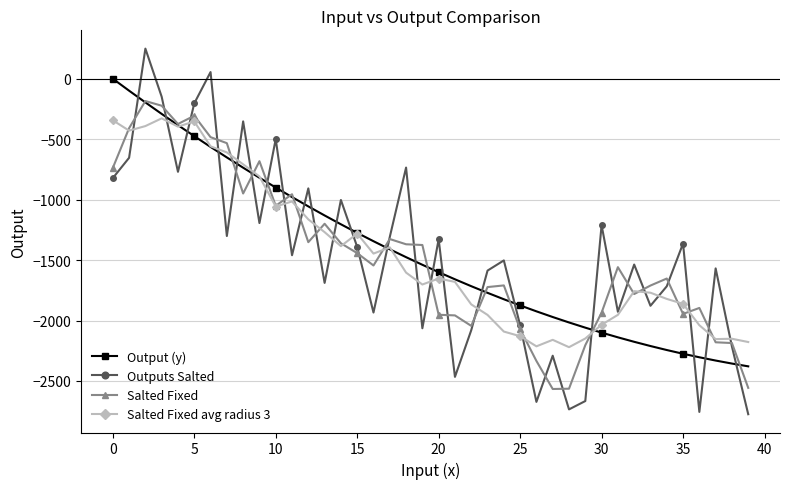

True or false: Outputs Salted and Output (y) intersect in this chart.

True